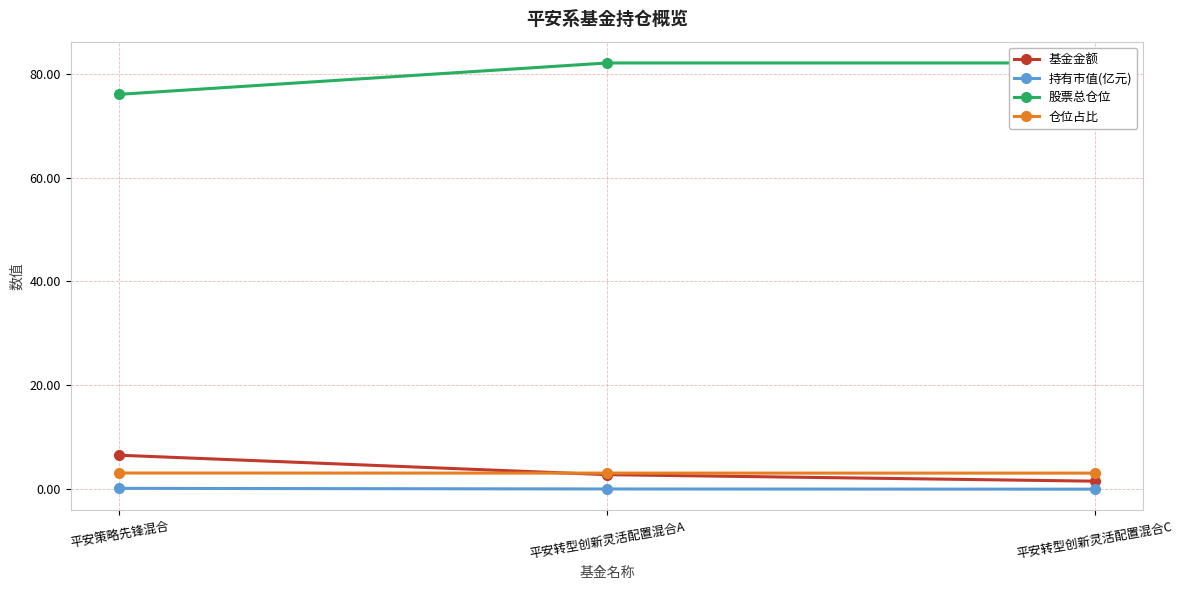

Reading left to right, extract all data points from this chart.

基金金额: 平安策略先锋混合=6.6	平安转型创新灵活配置混合A=2.8	平安转型创新灵活配置混合C=1.6
持有市值(亿元): 平安策略先锋混合=0.2	平安转型创新灵活配置混合A=0.1	平安转型创新灵活配置混合C=0.0
股票总仓位: 平安策略先锋混合=76.0	平安转型创新灵活配置混合A=82.0	平安转型创新灵活配置混合C=82.0
仓位占比: 平安策略先锋混合=3.2	平安转型创新灵活配置混合A=3.1	平安转型创新灵活配置混合C=3.1